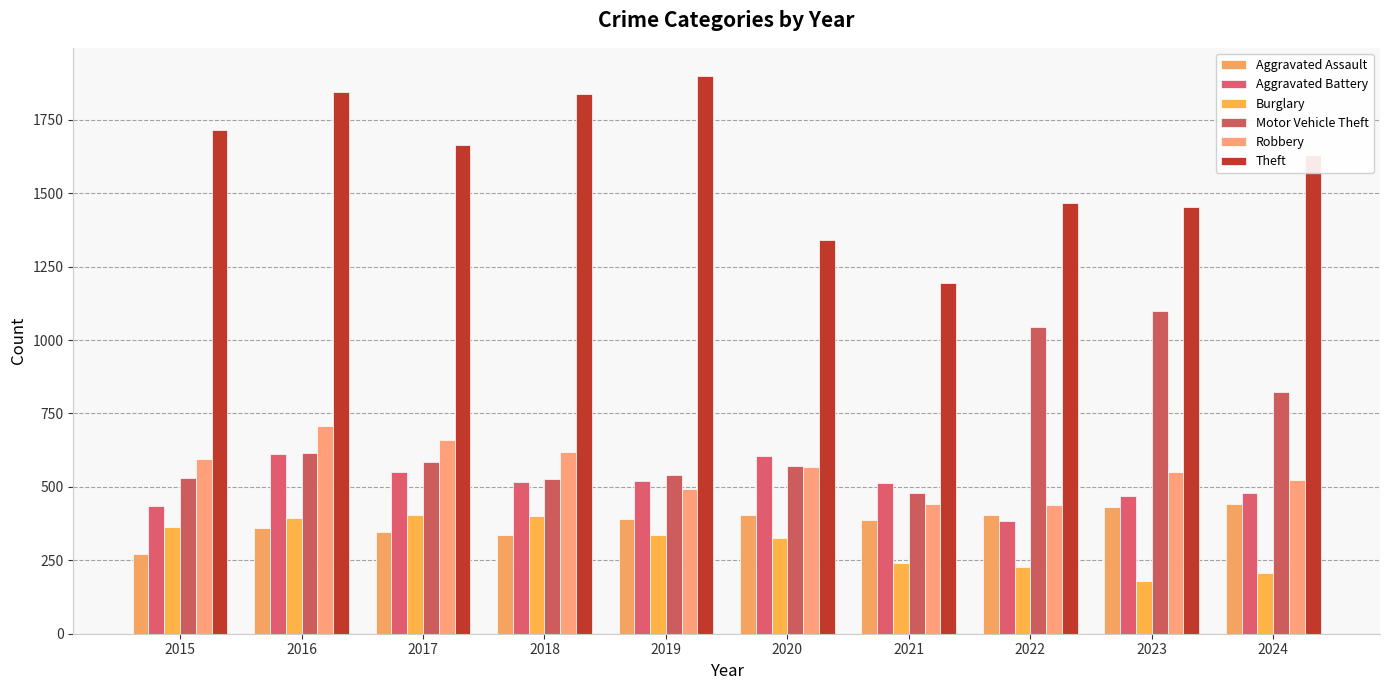

True or false: Aggravated Assault has a value of 670 at 2019.

False